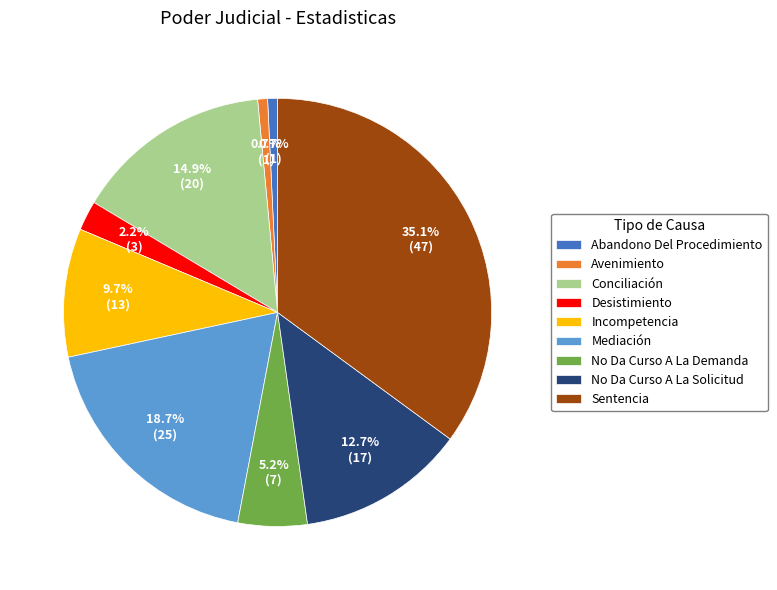

To the nearest percent, what percentage of the pie is Desistimiento?

2%